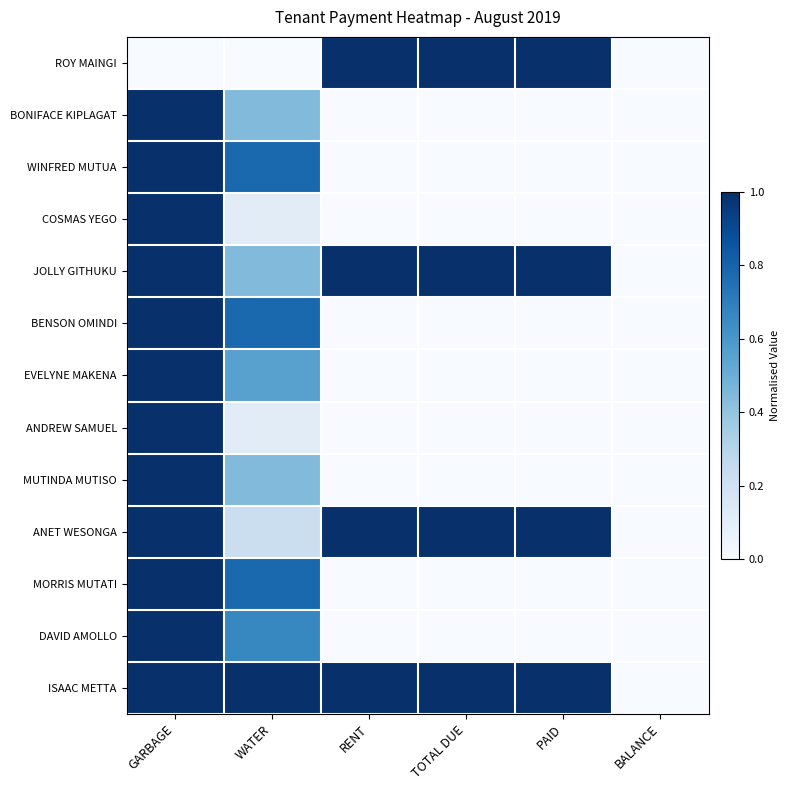

At BALANCE, list the series in order from smallest to largest.

ROY MAINGI, BONIFACE KIPLAGAT, WINFRED MUTUA, COSMAS YEGO, JOLLY GITHUKU, BENSON OMINDI, EVELYNE MAKENA, ANDREW SAMUEL, MUTINDA MUTISO, ANET WESONGA, MORRIS MUTATI, DAVID AMOLLO, ISAAC METTA